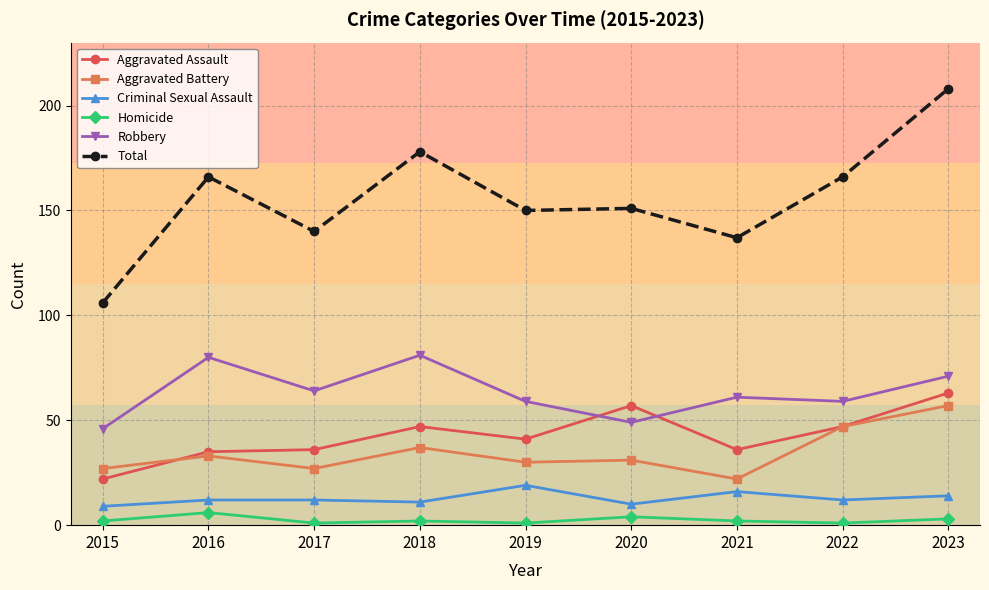

Does the chart display data point markers on the line(s)?

Yes